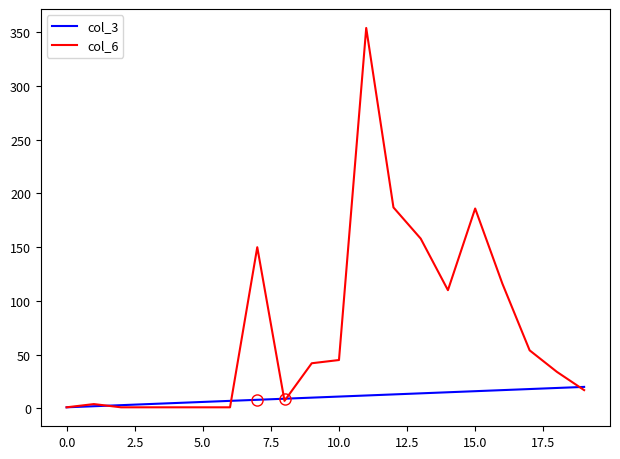

What is the sum of all col_3 values?

210